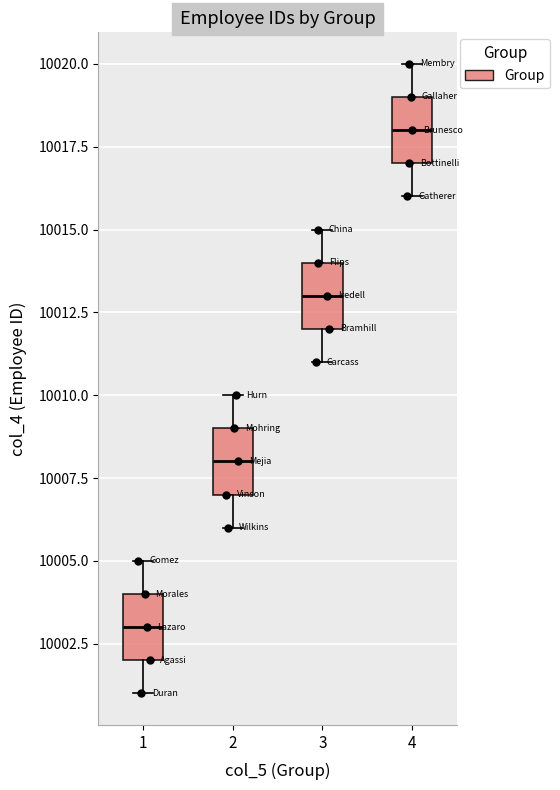

Where does the median line of the box at x = 1 sit on the y-axis? The values are not printed on the chart, so give them approximately, as read against the axis.

10003